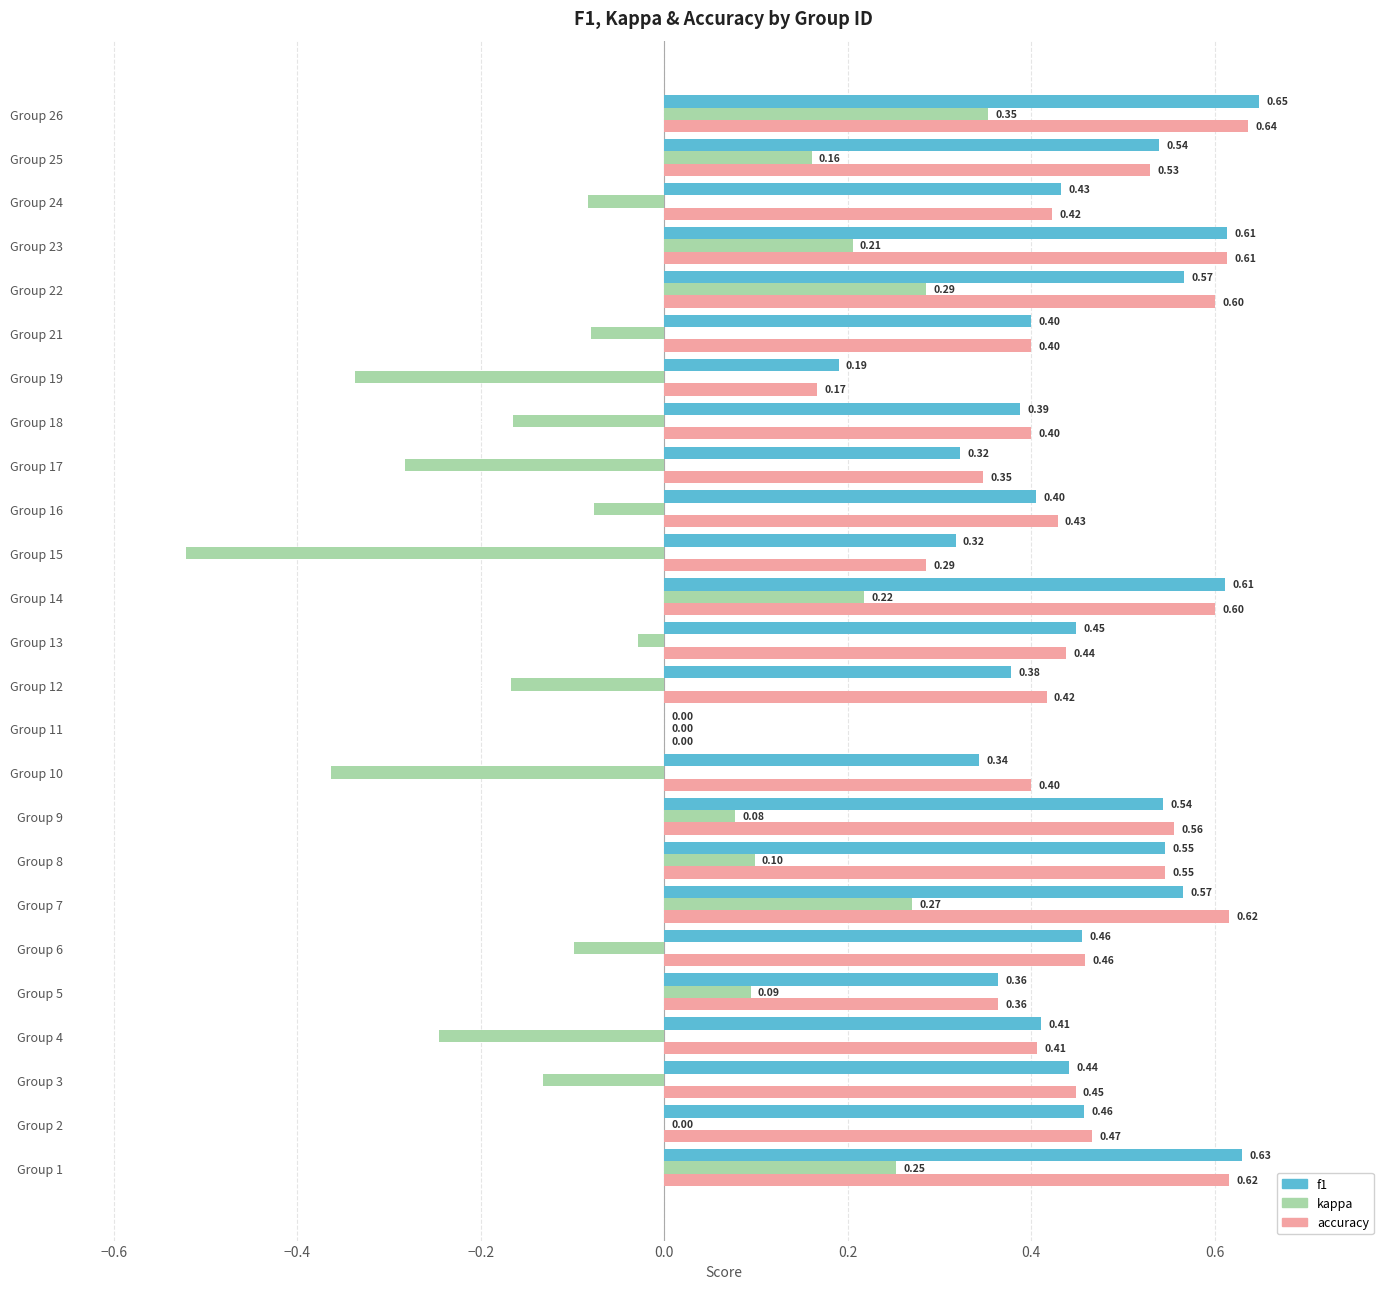

What is the sum of the f1 values at Group 17 and Group 3?

0.8